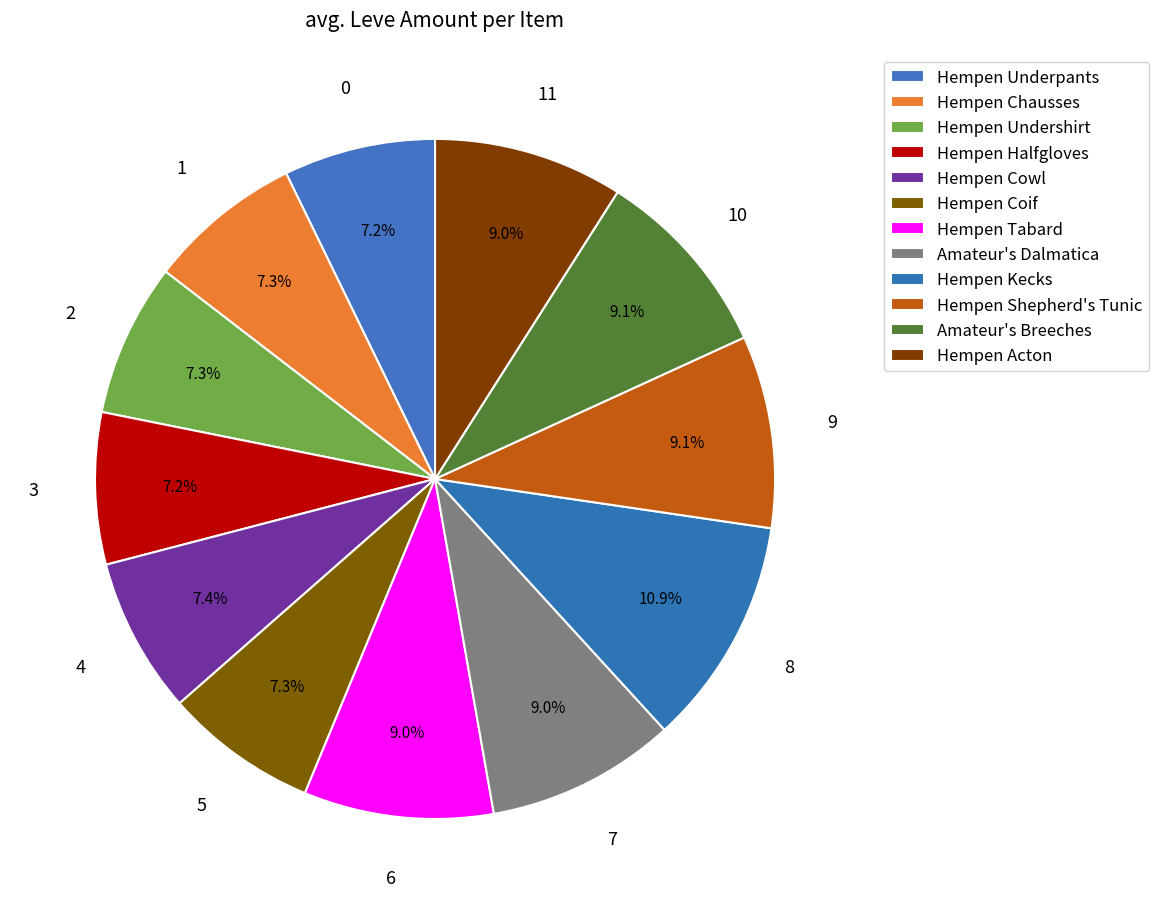

Does Hempen Chausses account for over 50% of the chart?

No